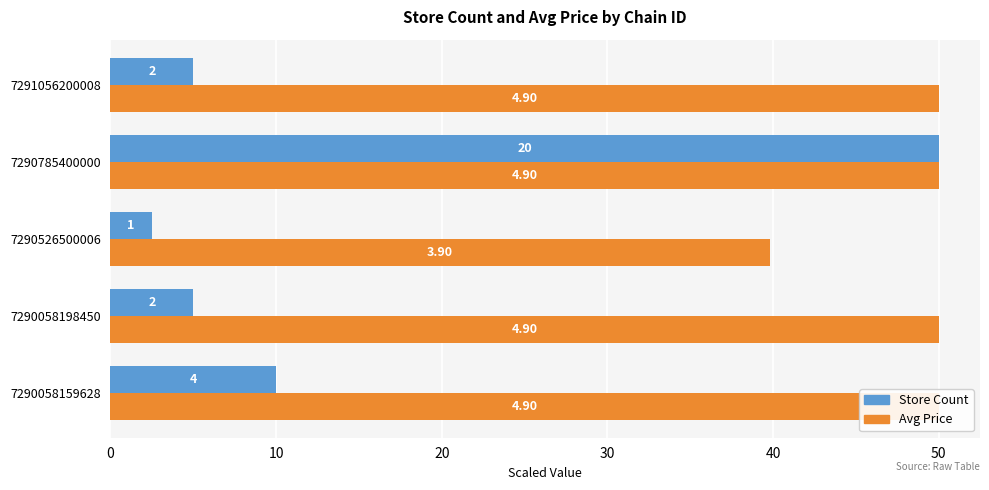

What is the value of the Store Count bar at the 1st from the left?

10.0